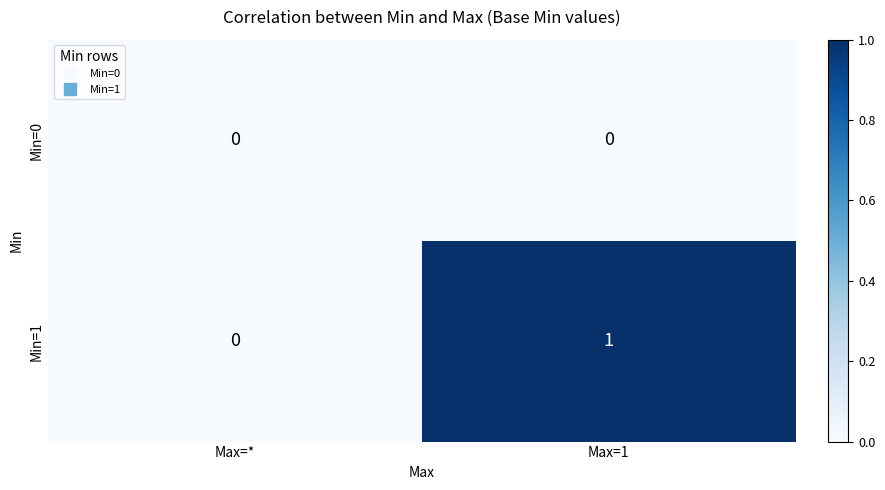

Which series has the largest total across all categories?

Min=1